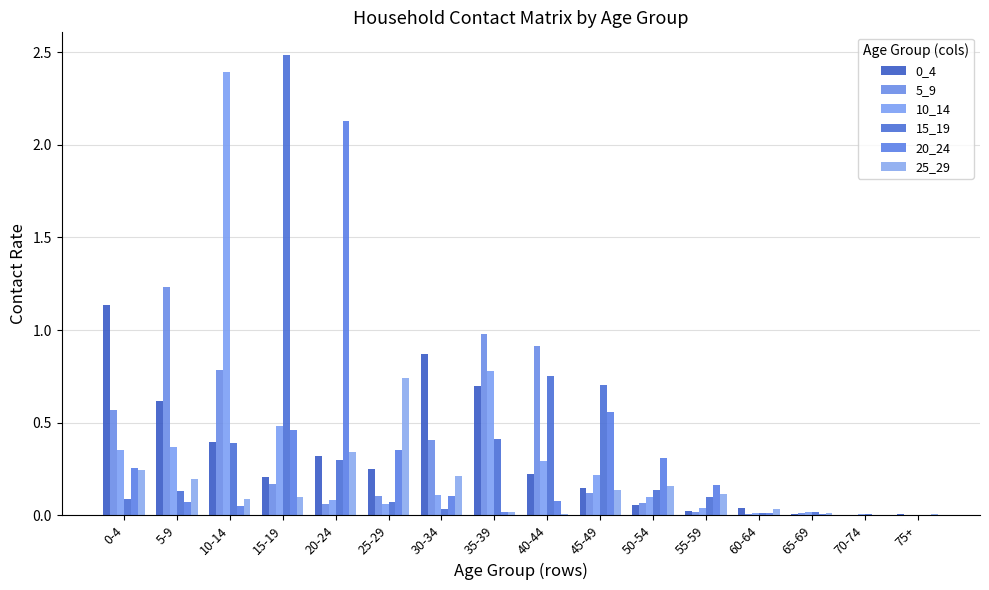

What is the approximate value of 20_24 at 0-4?

0.3